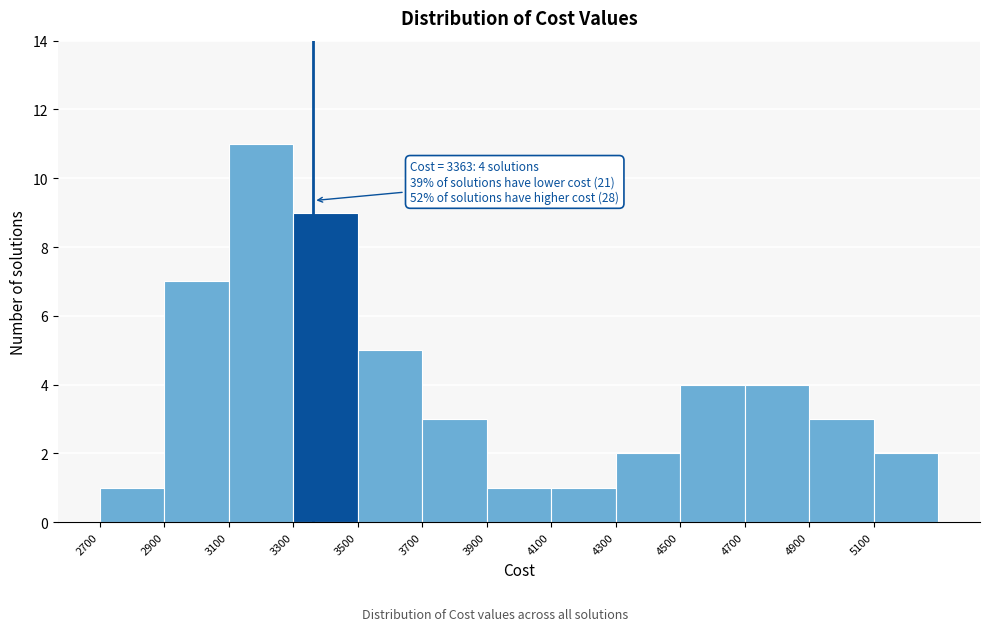

Over which range of the x-axis is the bar tallest?

3100 to 3300